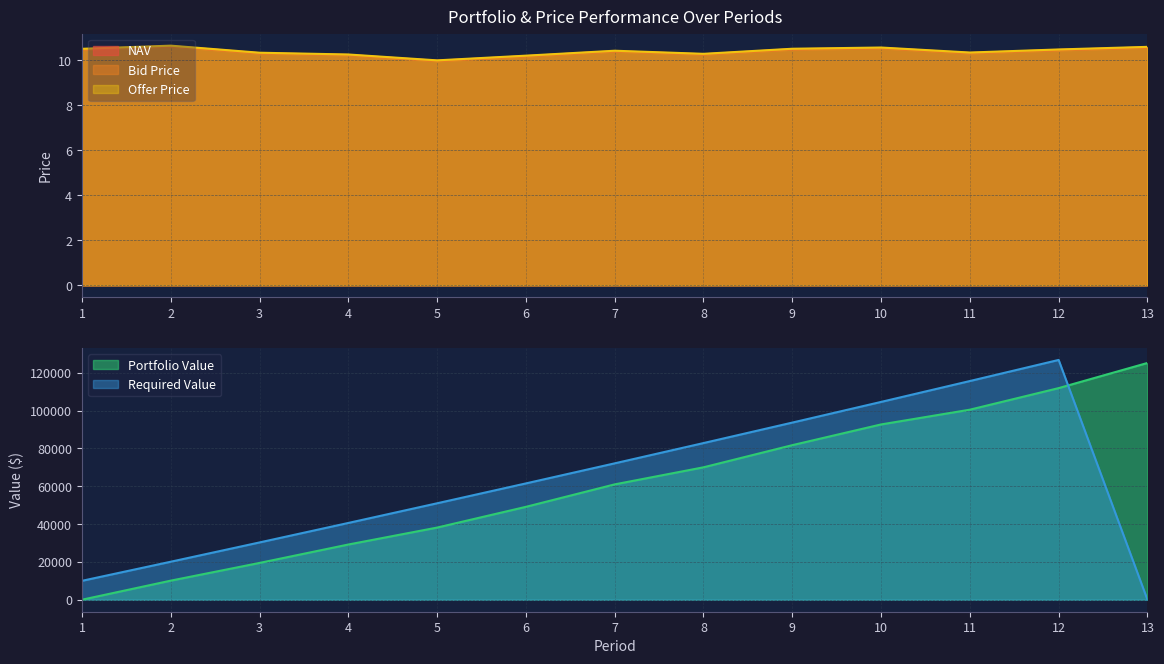

Is the value of Bid Price at 5 greater than the value of Offer Price at 1?

No